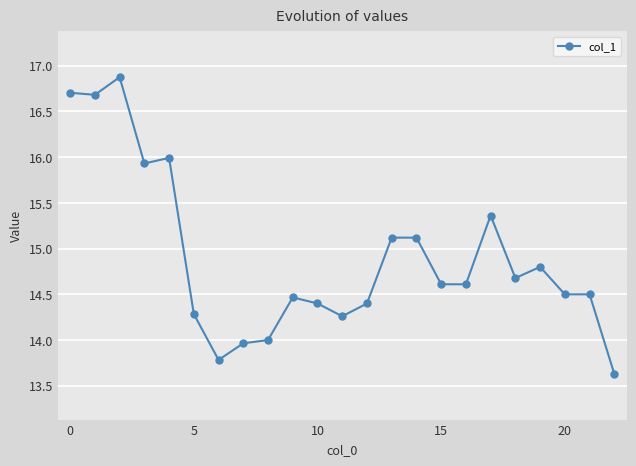

True or false: there are more than 0 points higher than both neighbors.

True